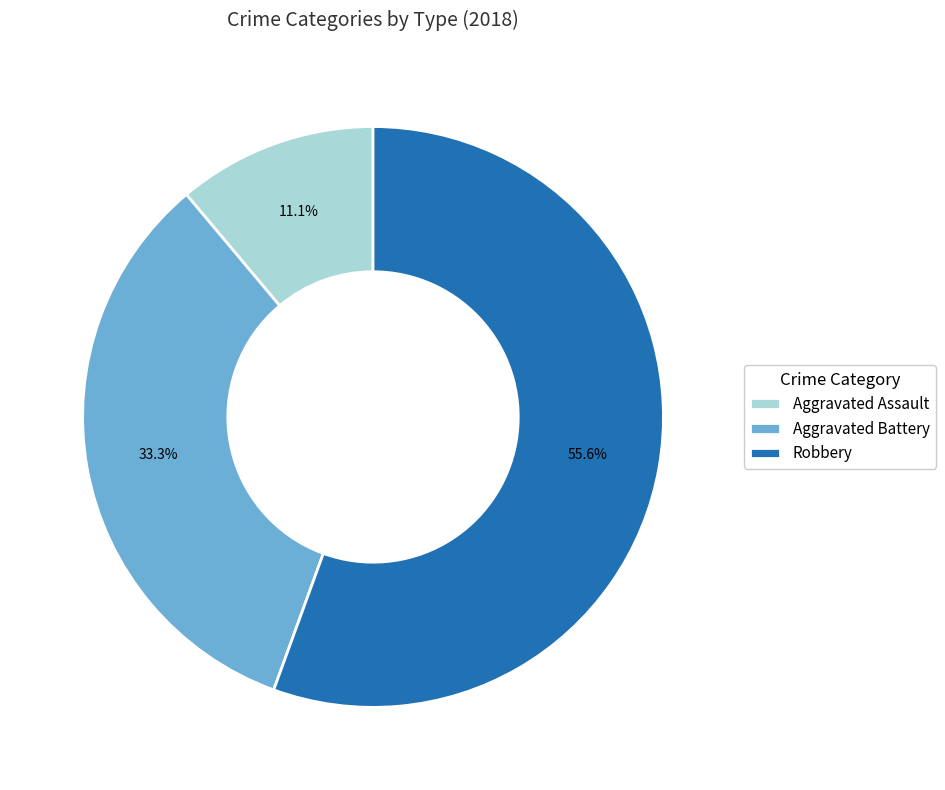

Which slice is the largest?

Robbery